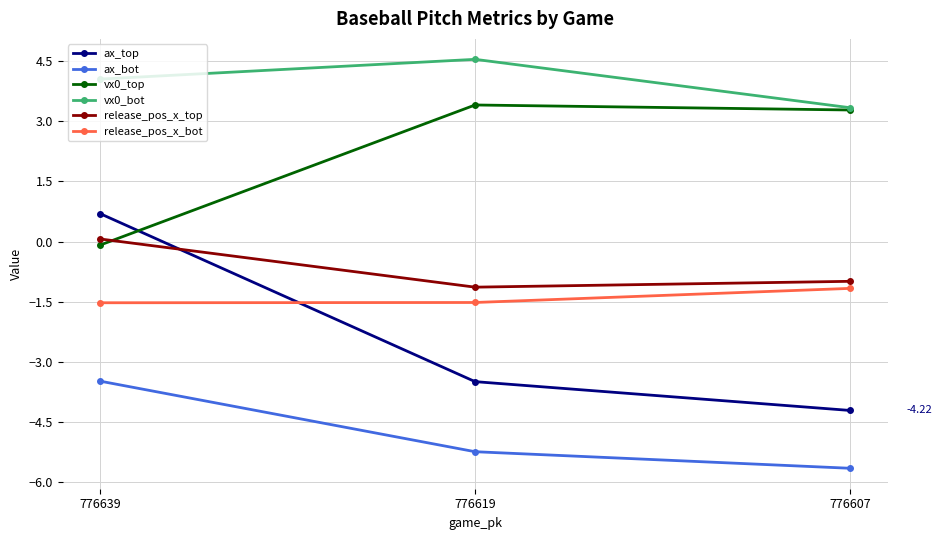

What is the difference between the vx0_bot values at 776619 and 776639?

0.5